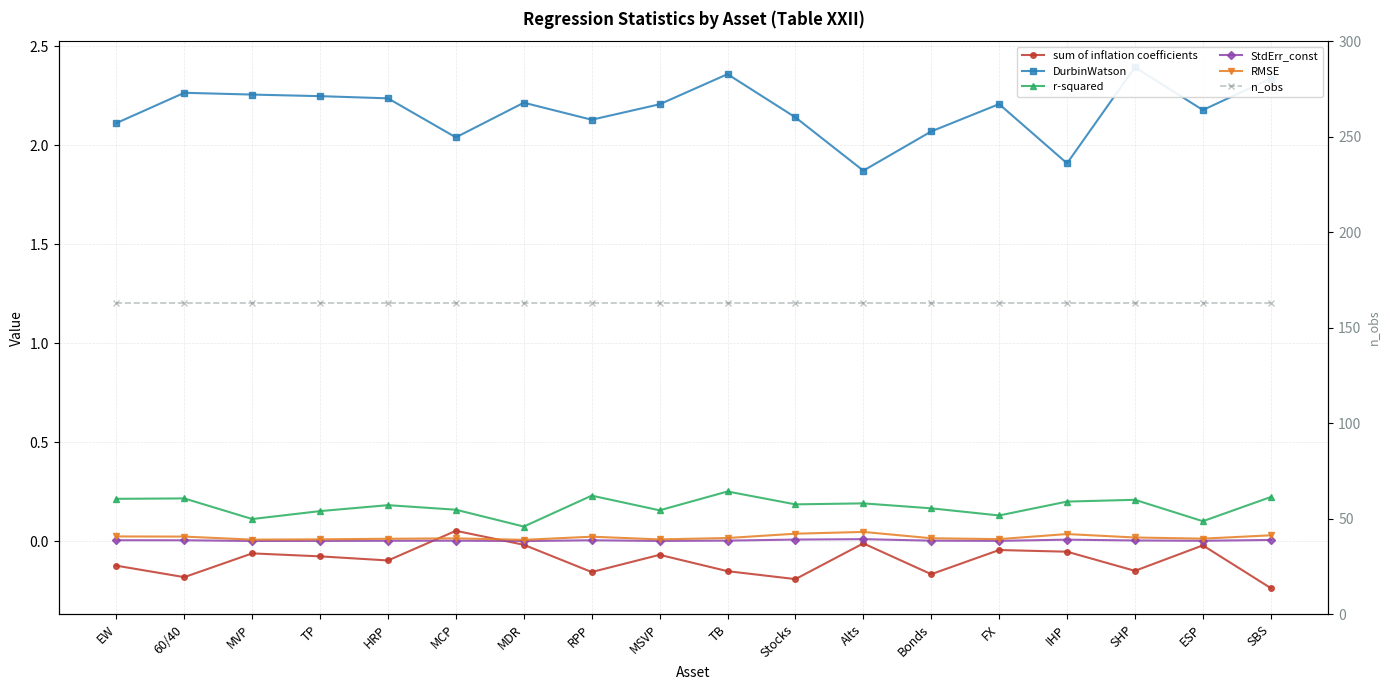

Reading right to left, transcribe all the data shown in this chart.

sum of inflation coefficients: -0.2	-0.0	-0.1	-0.1	-0.0	-0.2	-0.0	-0.2	-0.2	-0.1	-0.2	-0.0	0.1	-0.1	-0.1	-0.1	-0.2	-0.1
DurbinWatson: 2.3	2.2	2.4	1.9	2.2	2.1	1.9	2.1	2.4	2.2	2.1	2.2	2.0	2.2	2.2	2.3	2.3	2.1
r-squared: 0.2	0.1	0.2	0.2	0.1	0.2	0.2	0.2	0.3	0.2	0.2	0.1	0.2	0.2	0.2	0.1	0.2	0.2
StdErr_const: 0.0	0.0	0.0	0.0	0.0	0.0	0.0	0.0	0.0	0.0	0.0	0.0	0.0	0.0	0.0	0.0	0.0	0.0
RMSE: 0.0	0.0	0.0	0.0	0.0	0.0	0.0	0.0	0.0	0.0	0.0	0.0	0.0	0.0	0.0	0.0	0.0	0.0
n_obs: 163.0	163.0	163.0	163.0	163.0	163.0	163.0	163.0	163.0	163.0	163.0	163.0	163.0	163.0	163.0	163.0	163.0	163.0